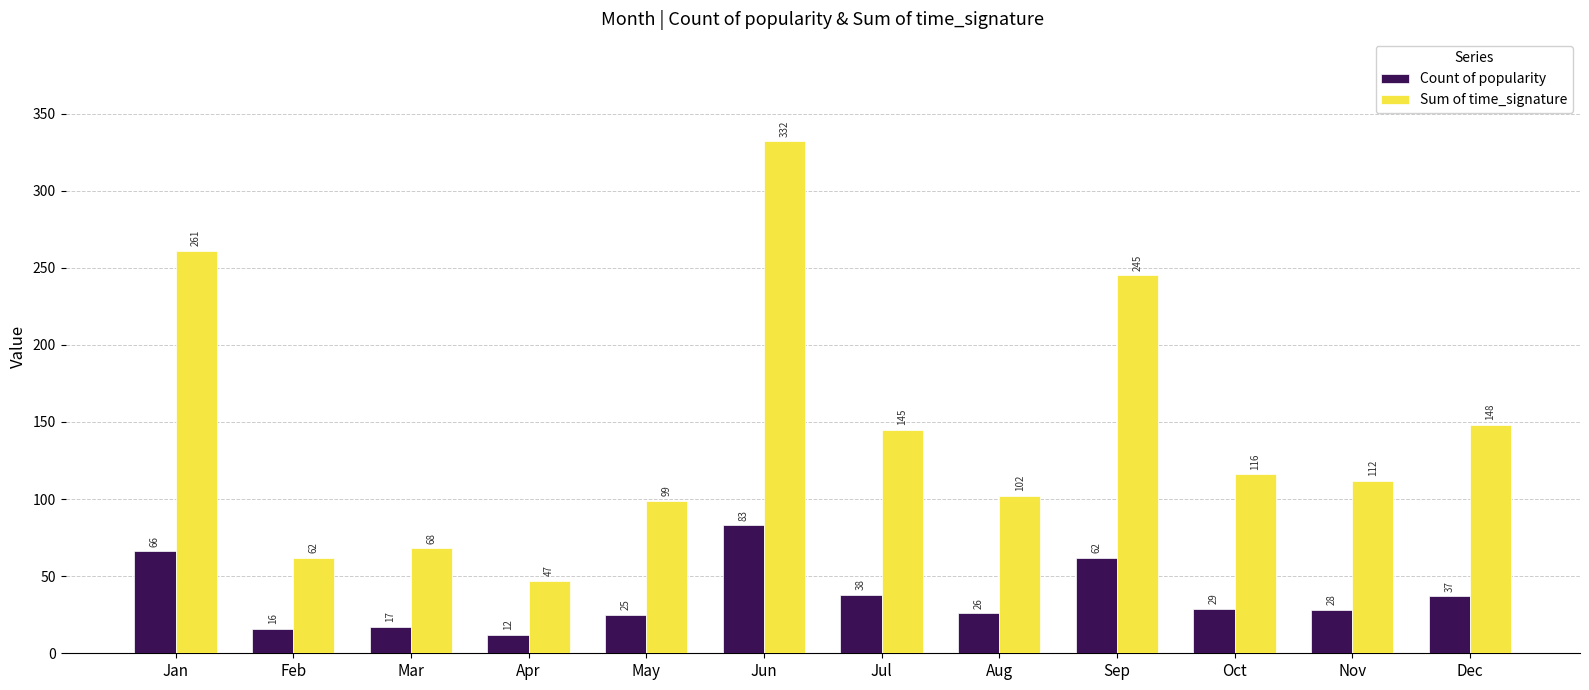

At which label does Sum of time_signature reach its minimum?

Apr